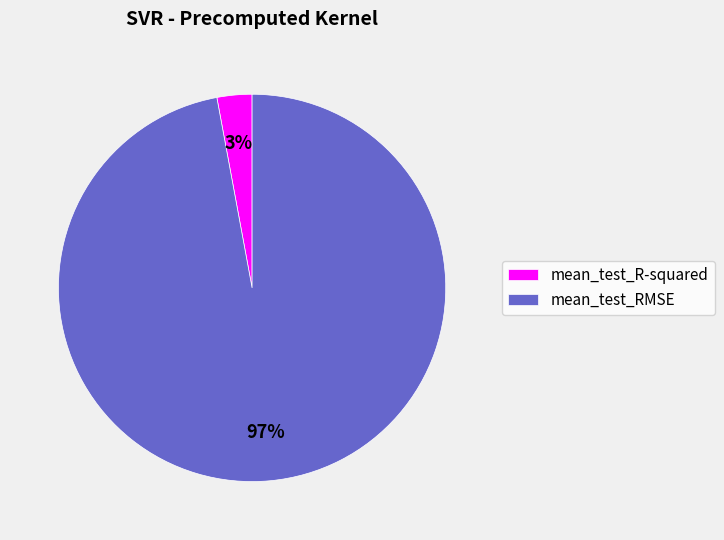

Is the sum of mean_test_RMSE and mean_test_R-squared greater than half?

Yes